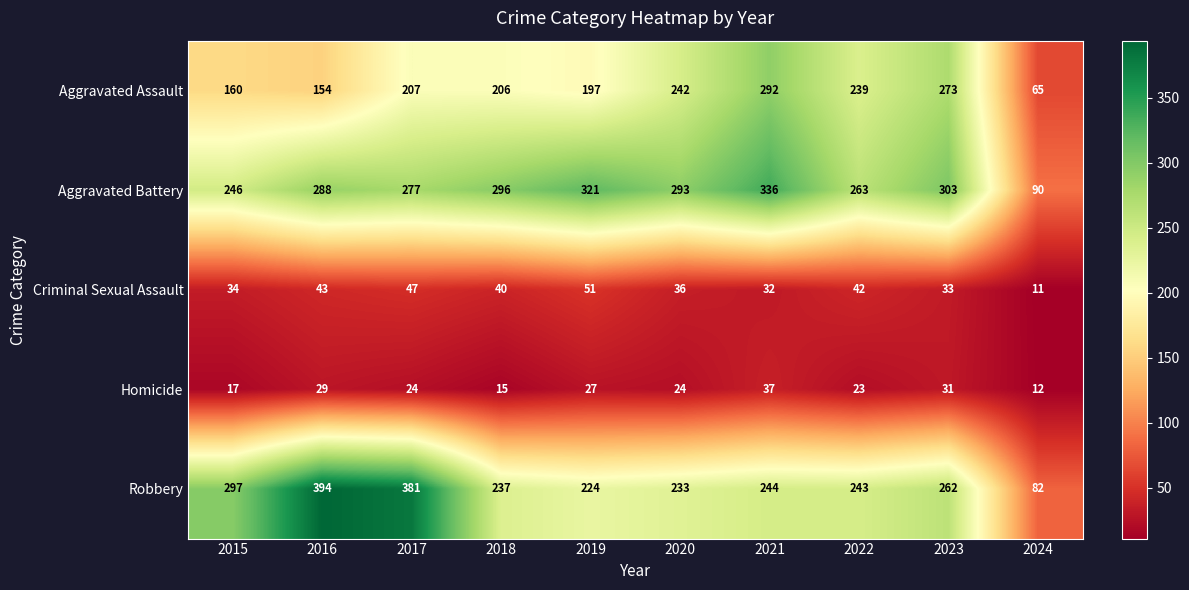

What is the difference between the second highest and second lowest values in the Robbery series?

157